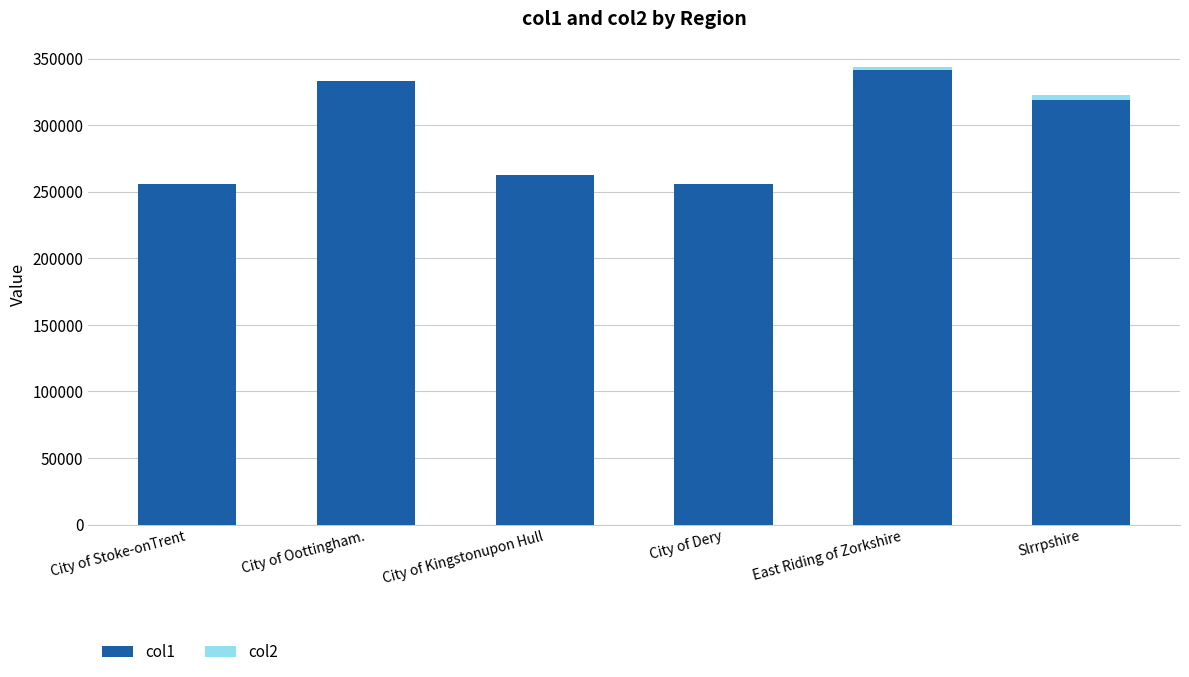

Does the chart contain stacked bars?

Yes